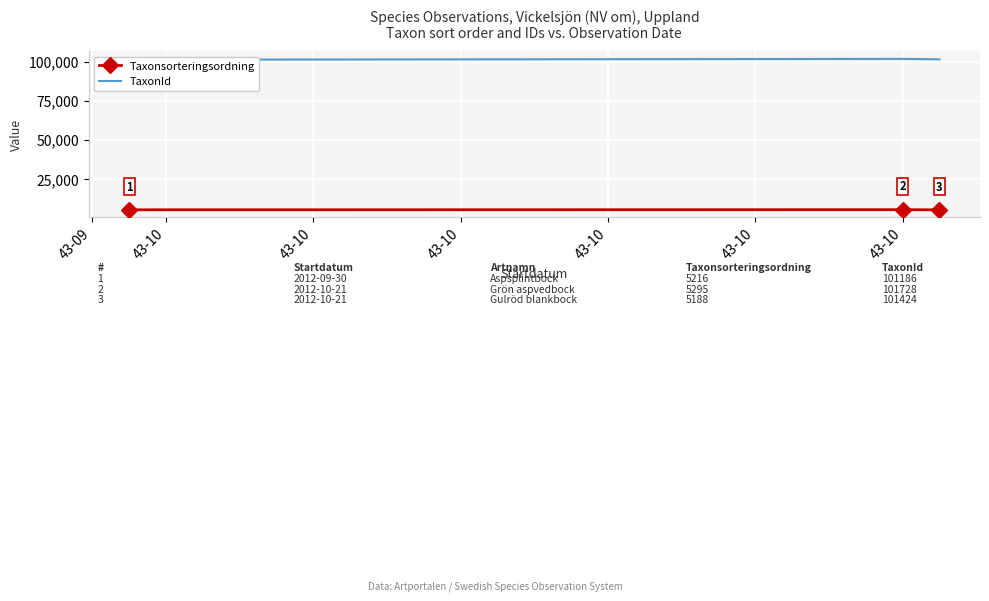

What is the minimum value for TaxonId?

101186